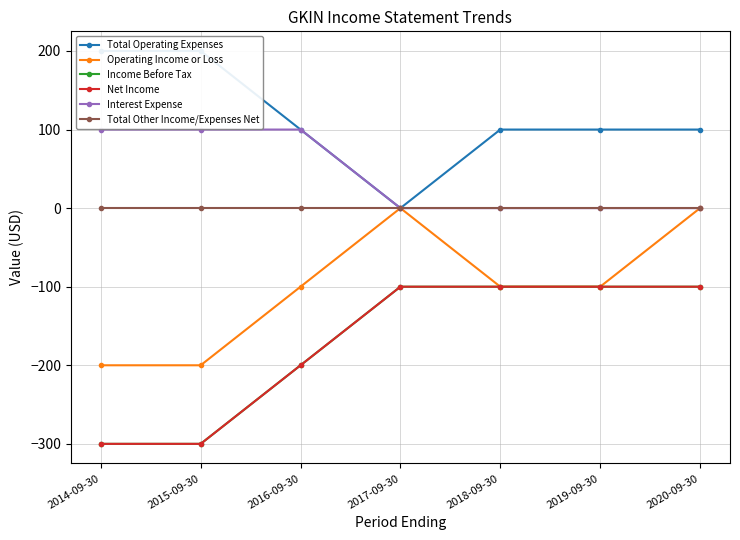

At which category is the sum across all series the highest?

2020-09-30